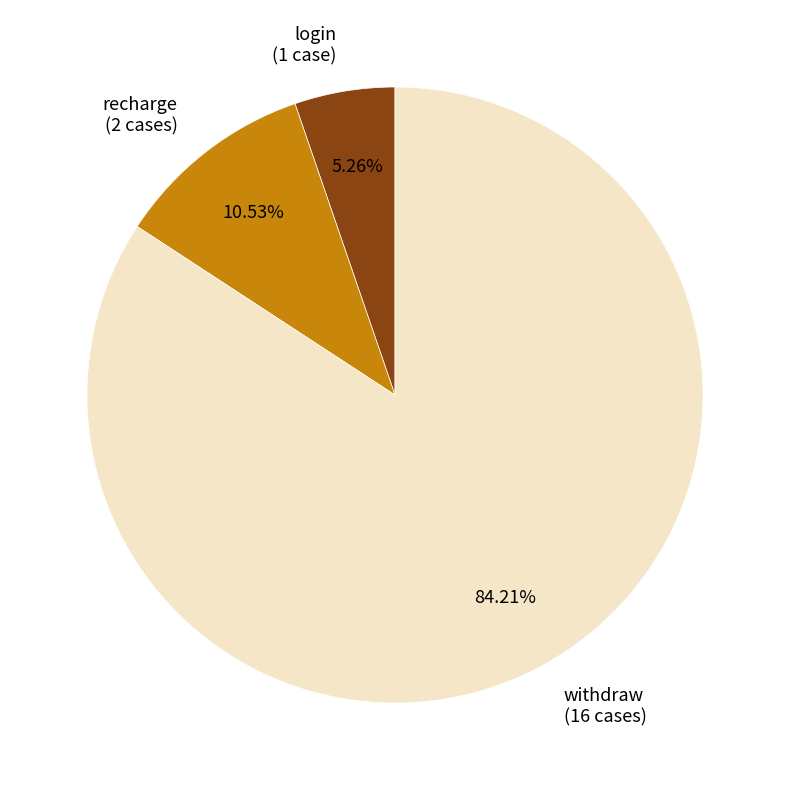

Which has a higher value, recharge (2 cases) or login (1 case)?

recharge (2 cases)